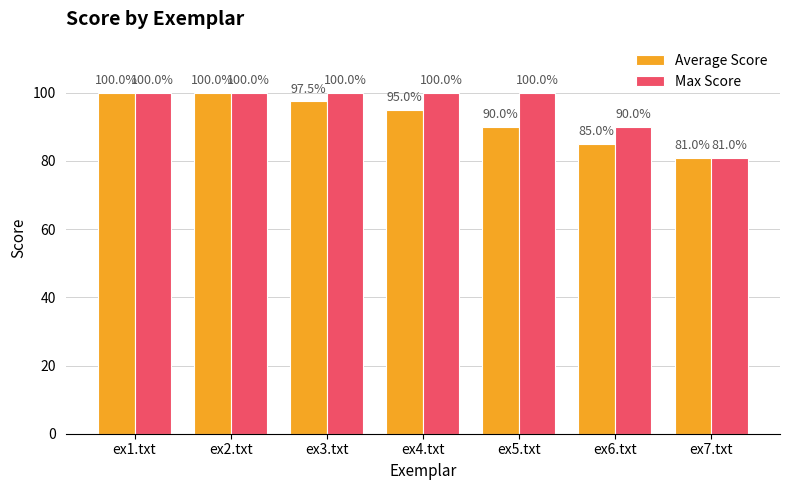

Reading left to right, what are all the values shown in this chart?

Average Score: ex1.txt=100.0	ex2.txt=100.0	ex3.txt=97.5	ex4.txt=95.0	ex5.txt=90.0	ex6.txt=85.0	ex7.txt=81.0
Max Score: ex1.txt=100.0	ex2.txt=100.0	ex3.txt=100.0	ex4.txt=100.0	ex5.txt=100.0	ex6.txt=90.0	ex7.txt=81.0